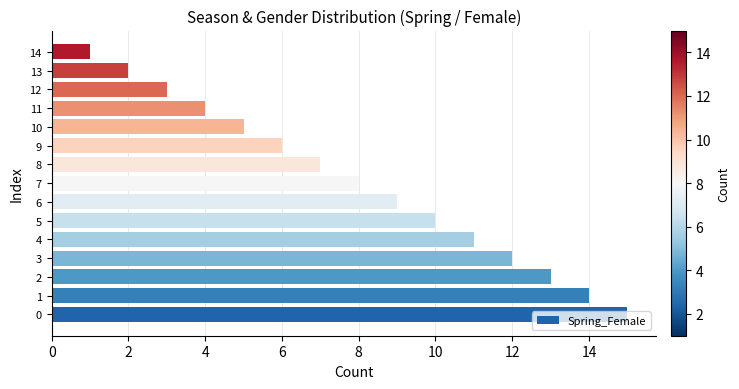

Count the number of data series in this chart.

1